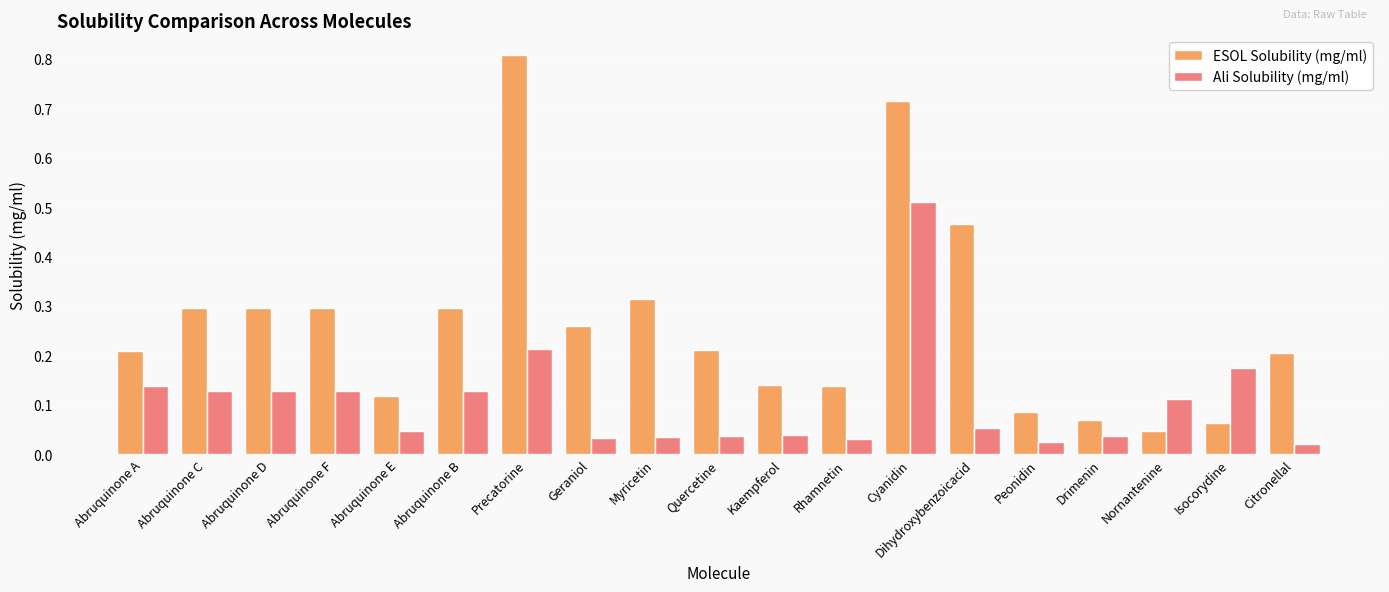

What is the maximum value shown in the chart?

0.8